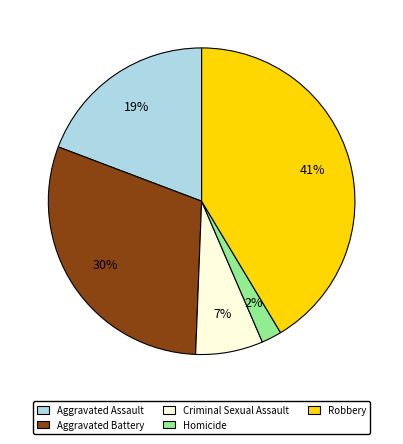

Does Aggravated Assault represent more than half of the total?

No